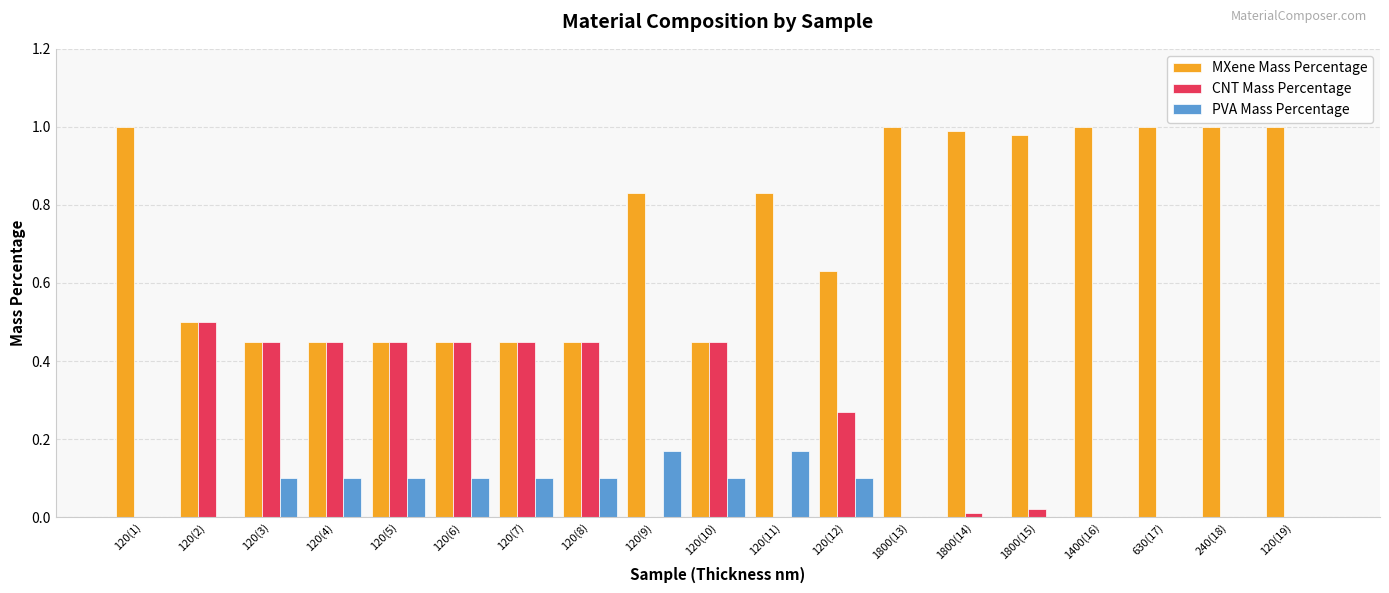

The value of PVA Mass Percentage at 120(4) is 0.2. True or false?

False